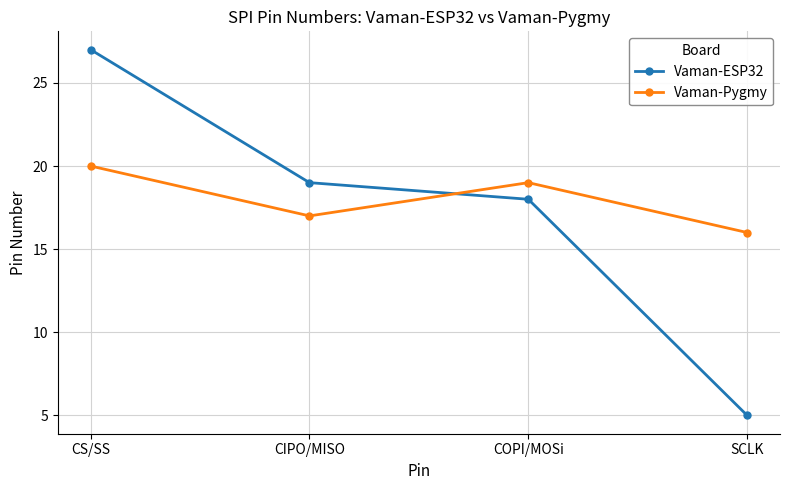

Which category has the highest value across all series?

CS/SS